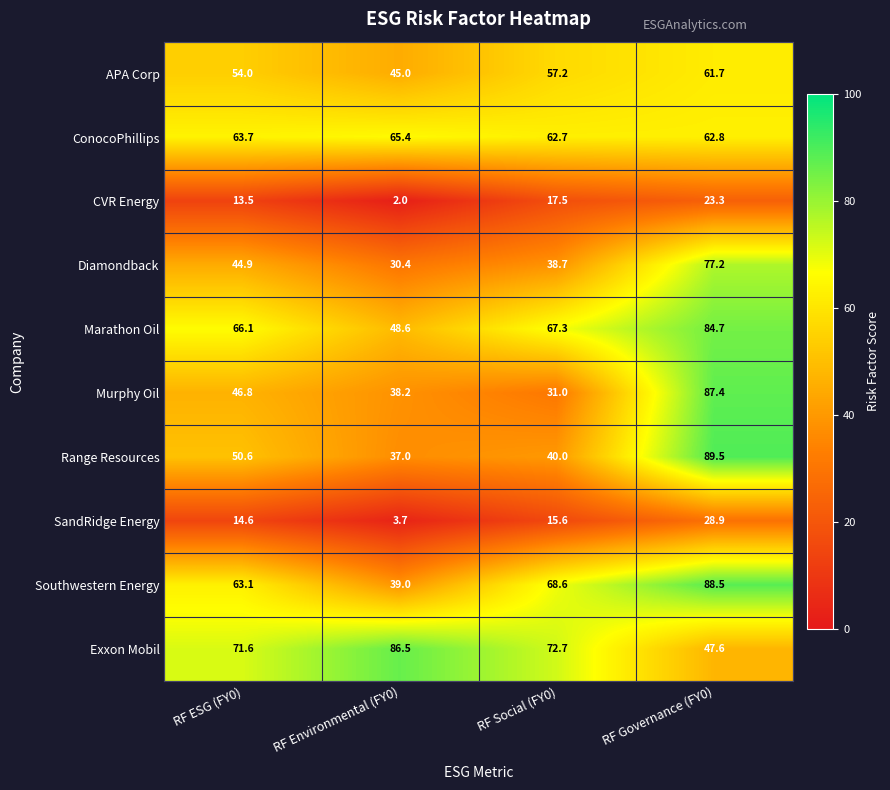

What is the difference between the second highest and second lowest values in the Exxon Mobil series?

1.1